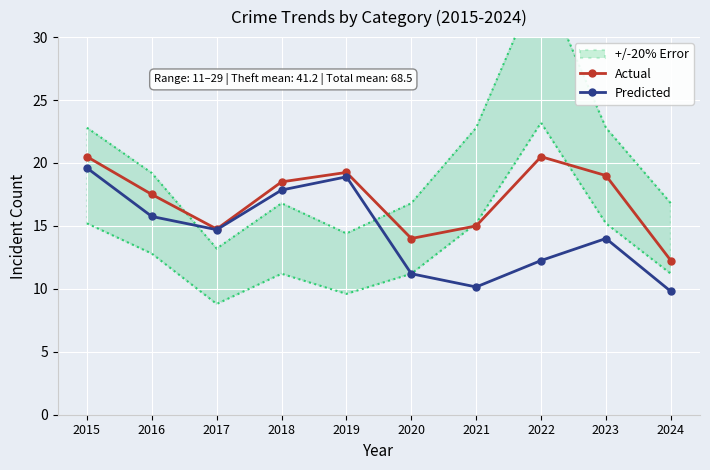

True or false: Actual and Predicted cross at least once.

False